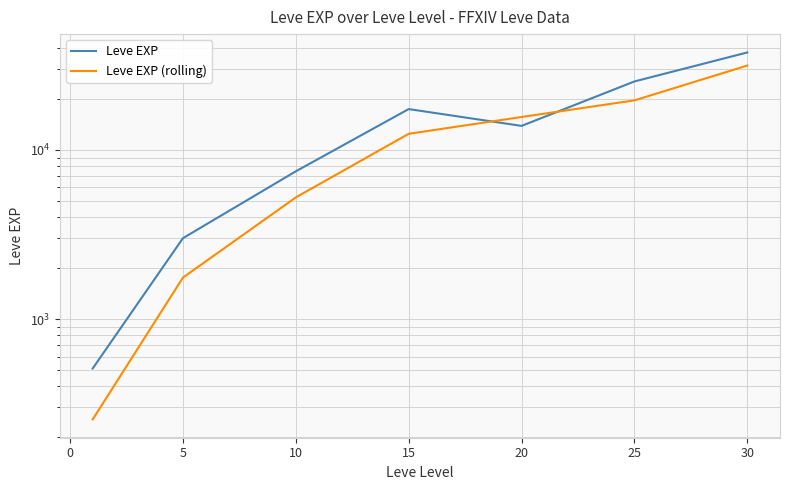

How many categories are shown in the chart?

7